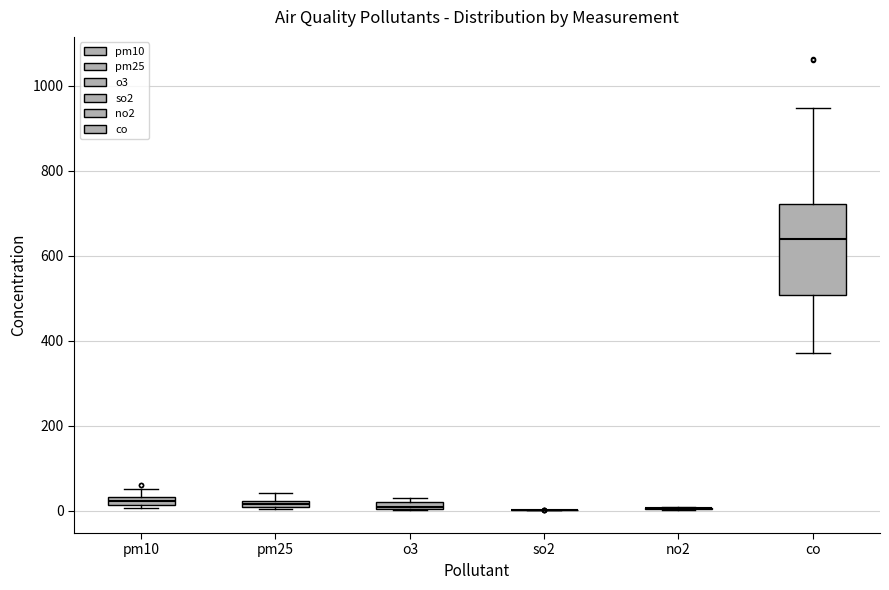

Where is the lower edge of the box for pm25 on the y-axis? The values are not printed on the chart, so give them approximately, as read against the axis.

0